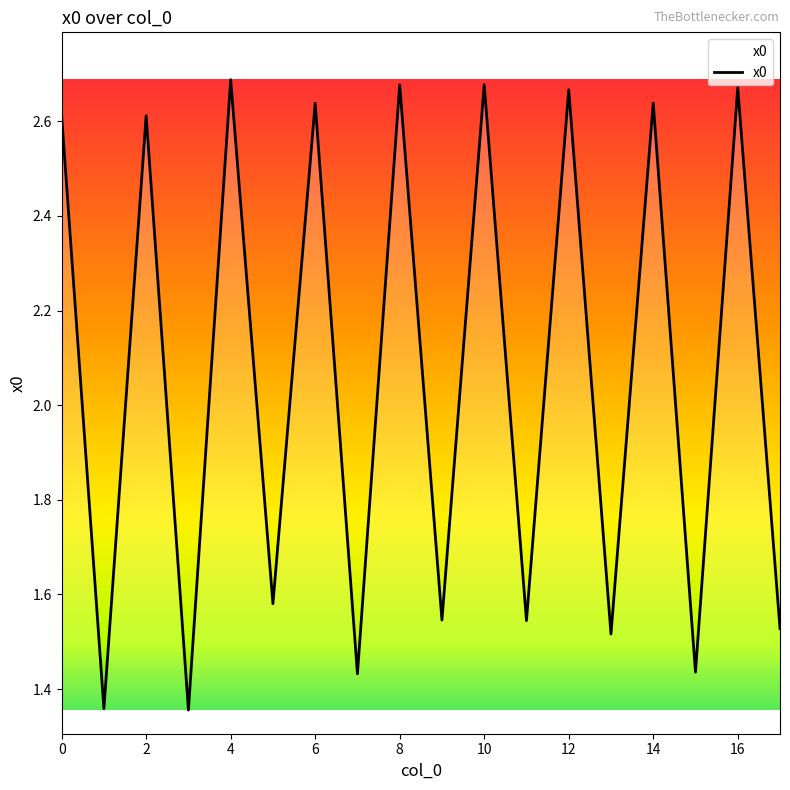

What is the difference between the maximum and minimum values?

1.3